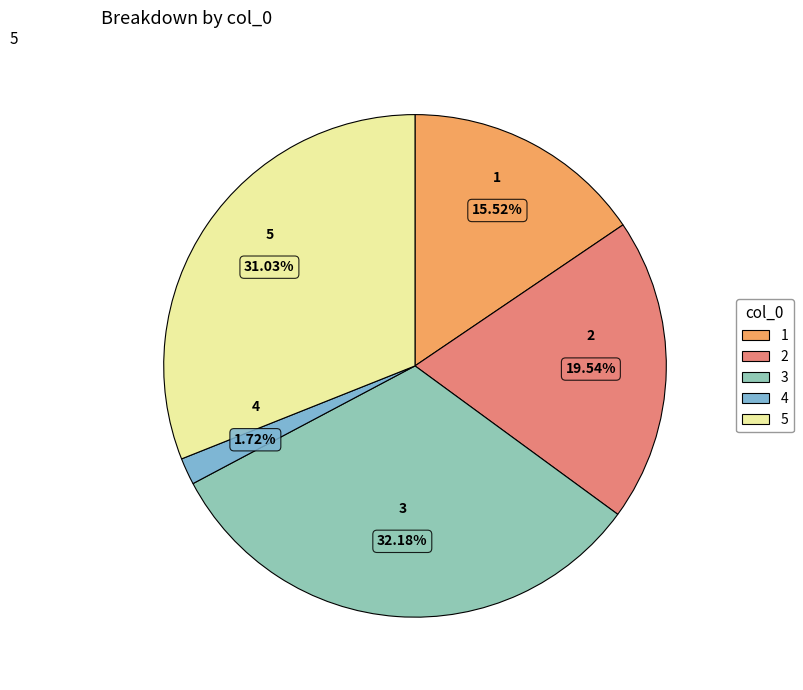

What percentage is the 3 slice, to the nearest percent?

32%